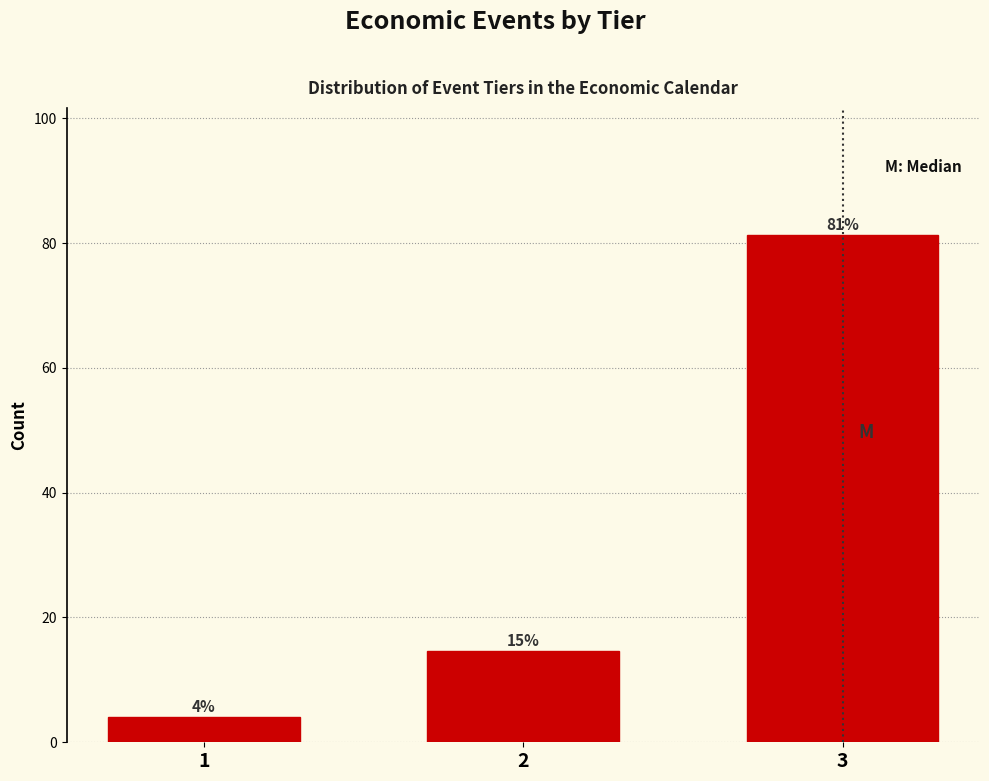

What is the value of the 1st bar from the left?

4.0